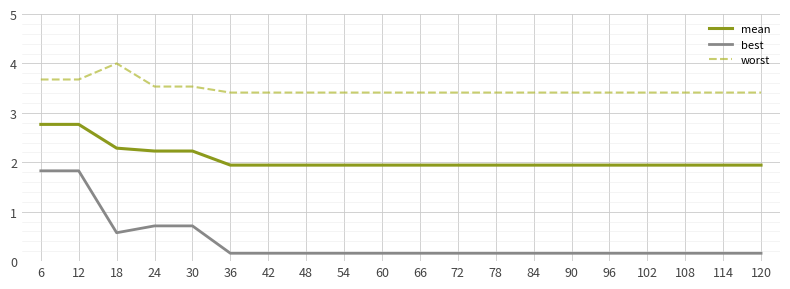

Reading left to right, extract all data points from this chart.

mean: 6=2.8	12=2.8	18=2.3	24=2.2	30=2.2	36=1.9	42=1.9	48=1.9	54=1.9	60=1.9	66=1.9	72=1.9	78=1.9	84=1.9	90=1.9	96=1.9	102=1.9	108=1.9	114=1.9	120=1.9
best: 6=1.8	12=1.8	18=0.6	24=0.7	30=0.7	36=0.2	42=0.2	48=0.2	54=0.2	60=0.2	66=0.2	72=0.2	78=0.2	84=0.2	90=0.2	96=0.2	102=0.2	108=0.2	114=0.2	120=0.2
worst: 6=3.7	12=3.7	18=4.0	24=3.5	30=3.5	36=3.4	42=3.4	48=3.4	54=3.4	60=3.4	66=3.4	72=3.4	78=3.4	84=3.4	90=3.4	96=3.4	102=3.4	108=3.4	114=3.4	120=3.4